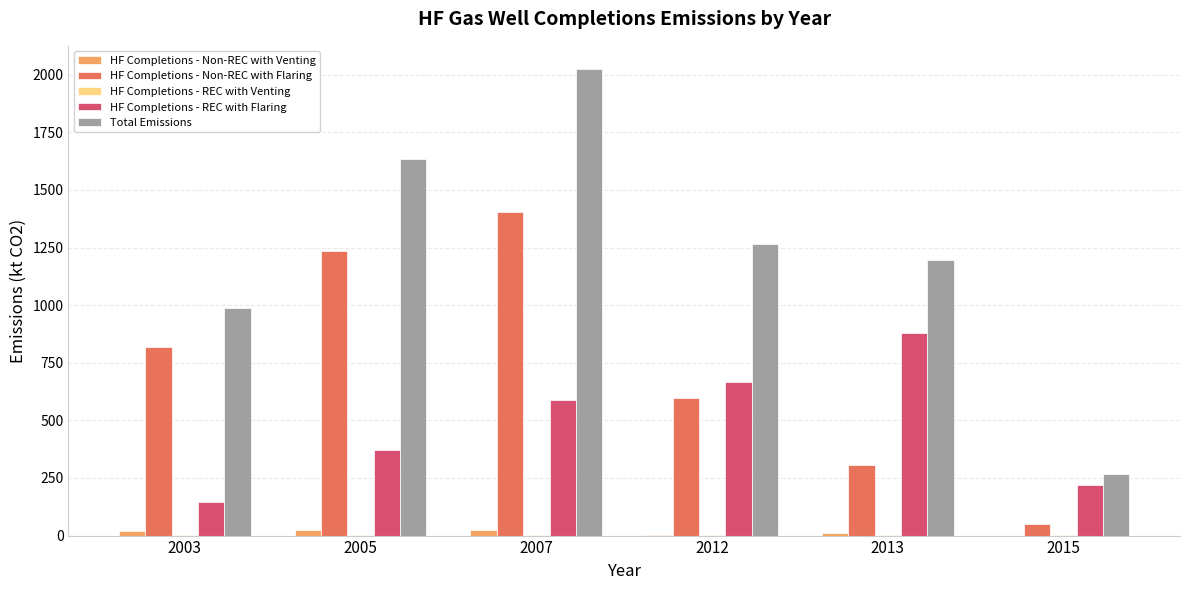

How many data points does each series have?

6